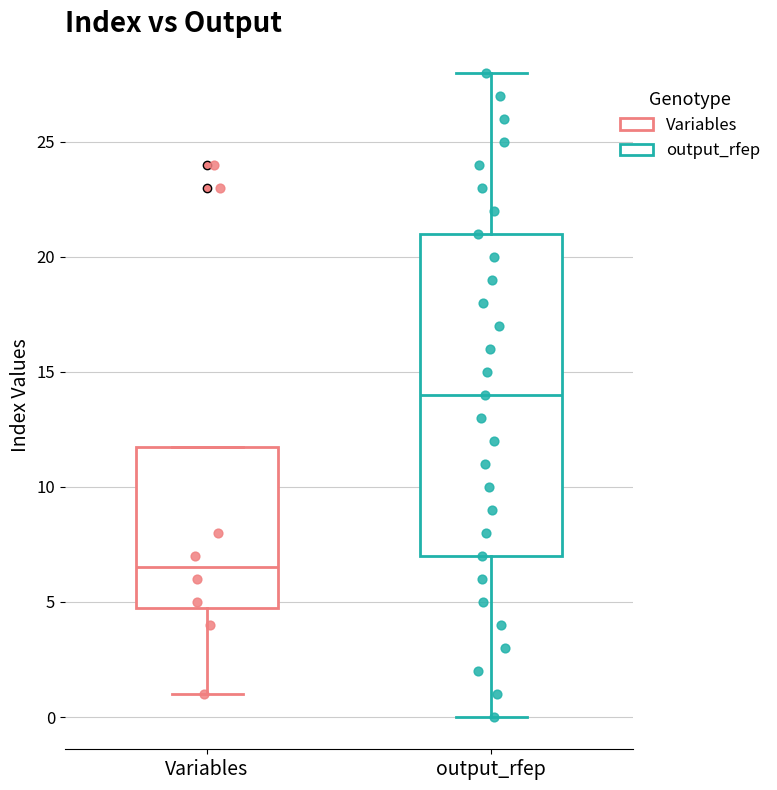

Reading left to right, transcribe this box plot: for each box, give where its median line is, the range the box spans, and where its two whiskers end, as read against the y-axis. The values are not printed on the chart, so give them approximately, as read against the axis.

Variables: median 6.5, box 5.0 to 12.0, whiskers 1.0 to 12.0
output_rfep: median 14.0, box 7.0 to 21.0, whiskers 0.0 to 28.0